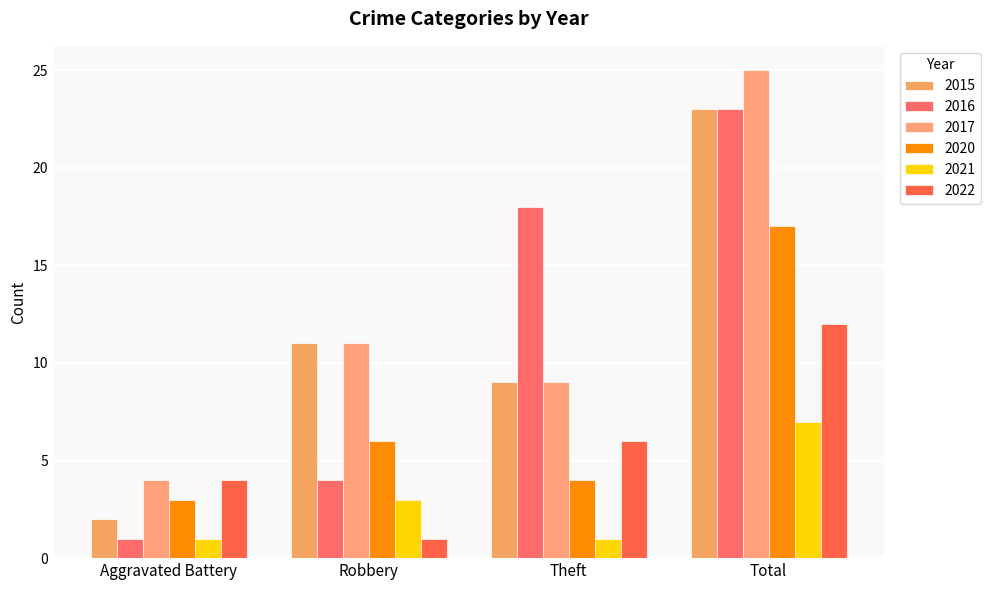

How many groups of bars are there?

4